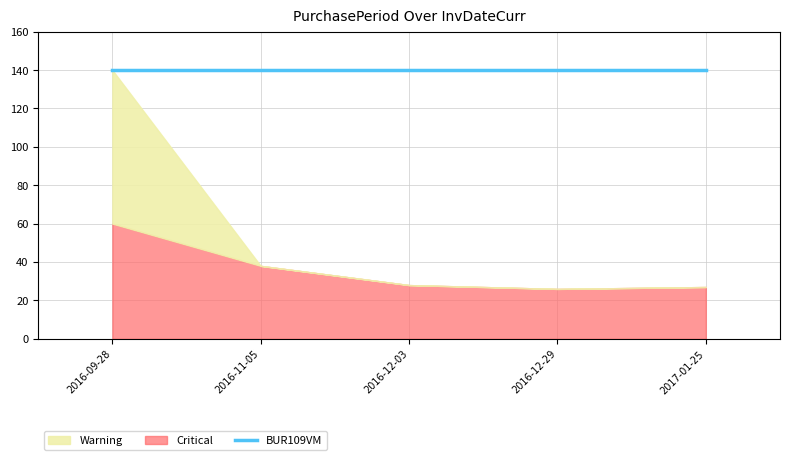

What is the minimum value shown in the chart?

26